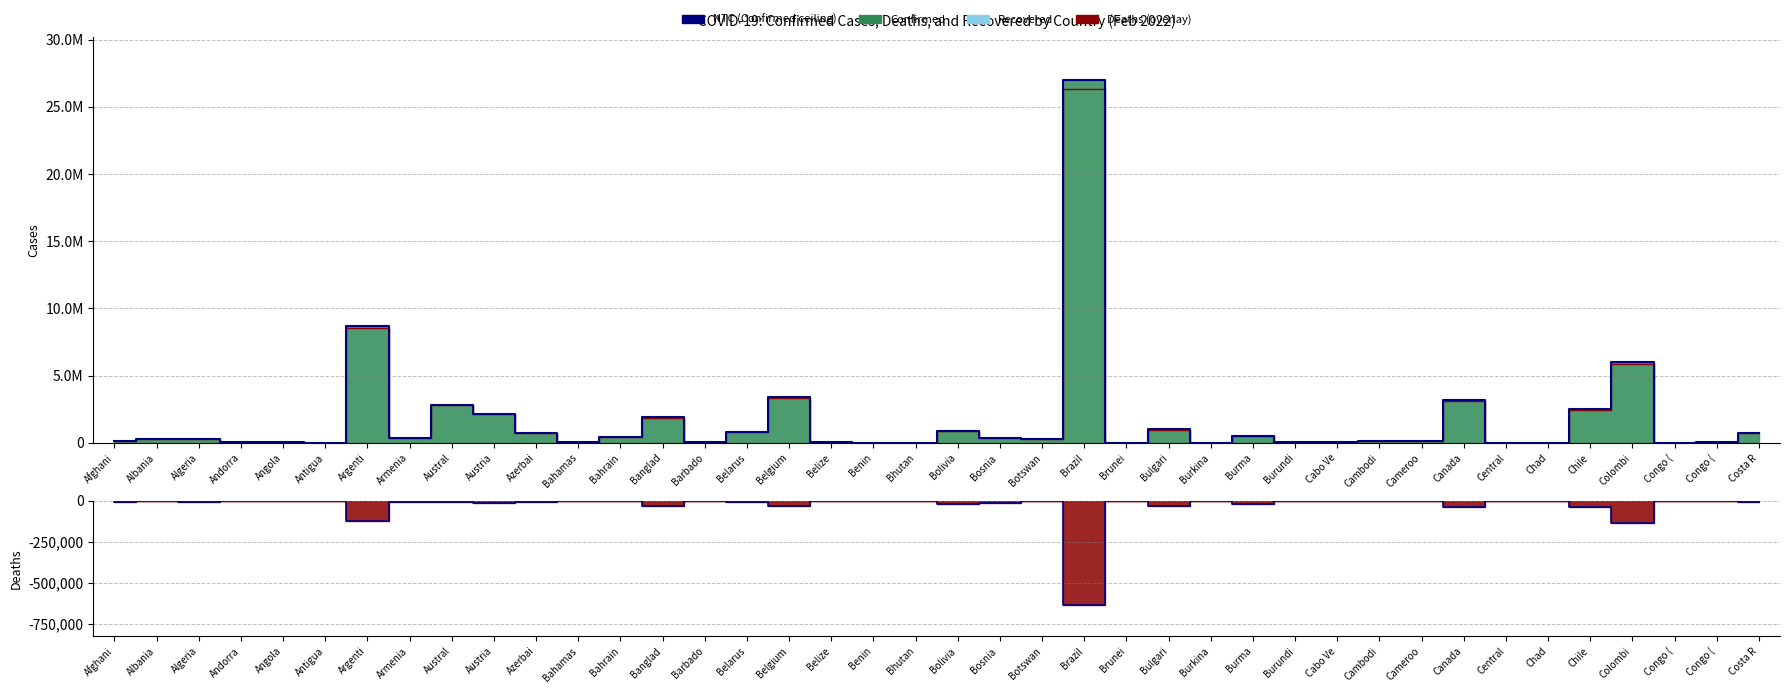

Which series has the widest spread of values?

NTC (Confirmed ceiling)